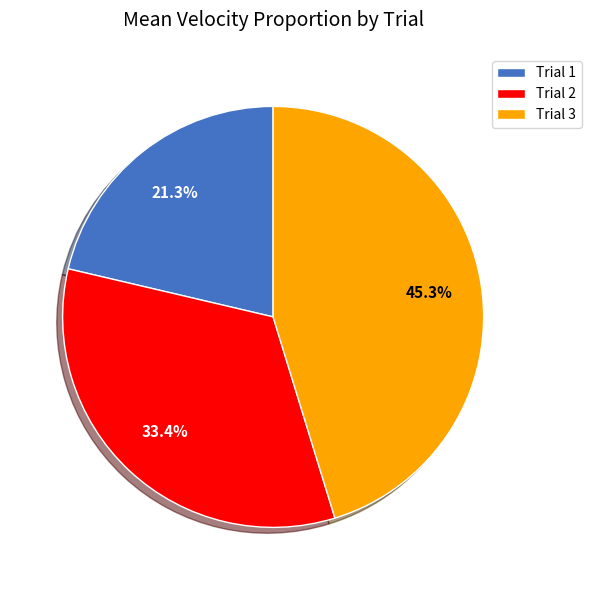

The Trial 2 slice represents 27% of the pie. True or false?

False